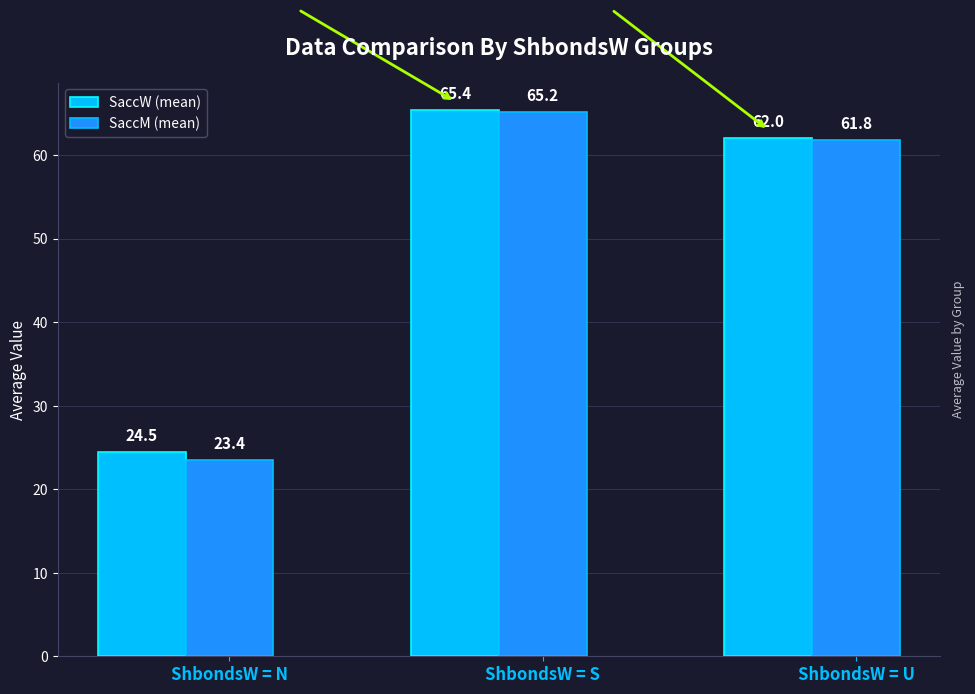

At how many categories does at least one series exceed 28?

2